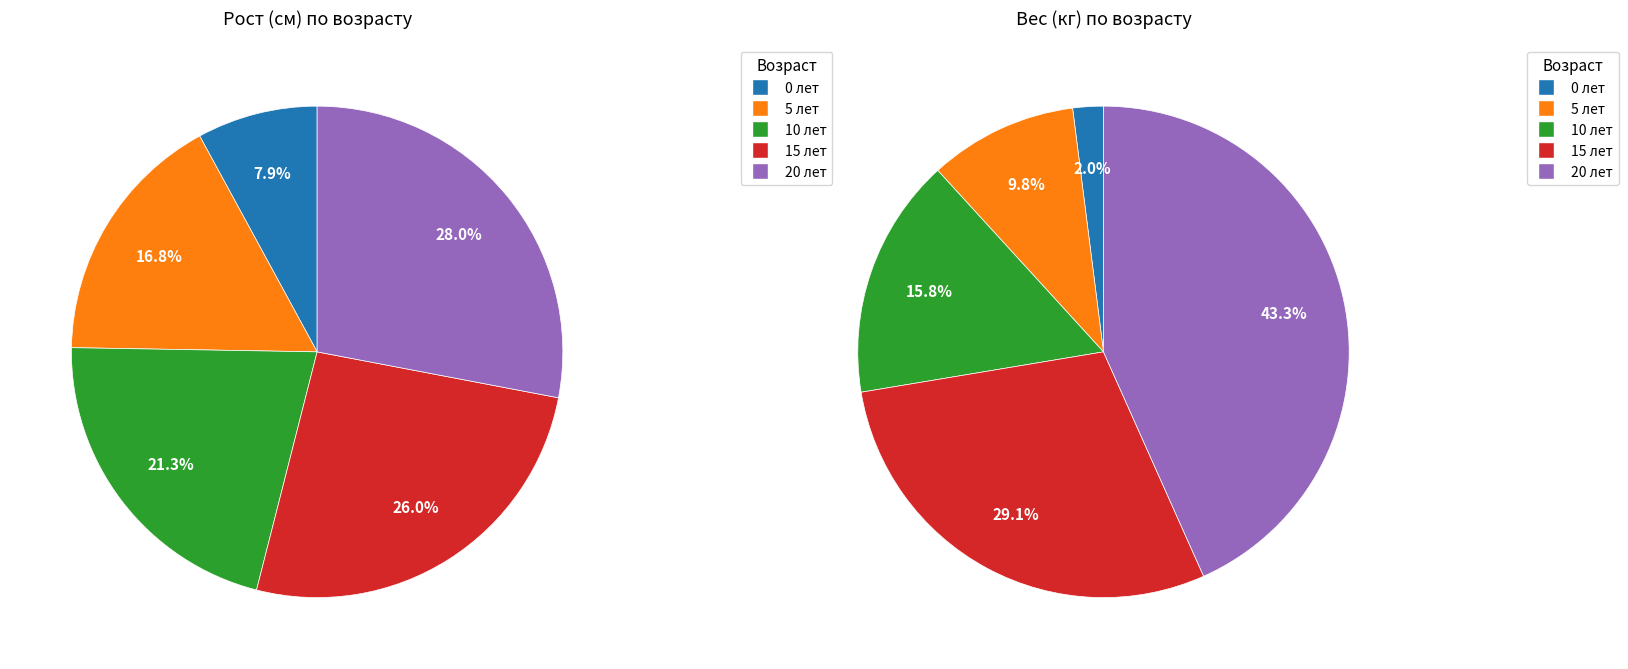

How much of the chart is everything except 5 лет?

83.2%